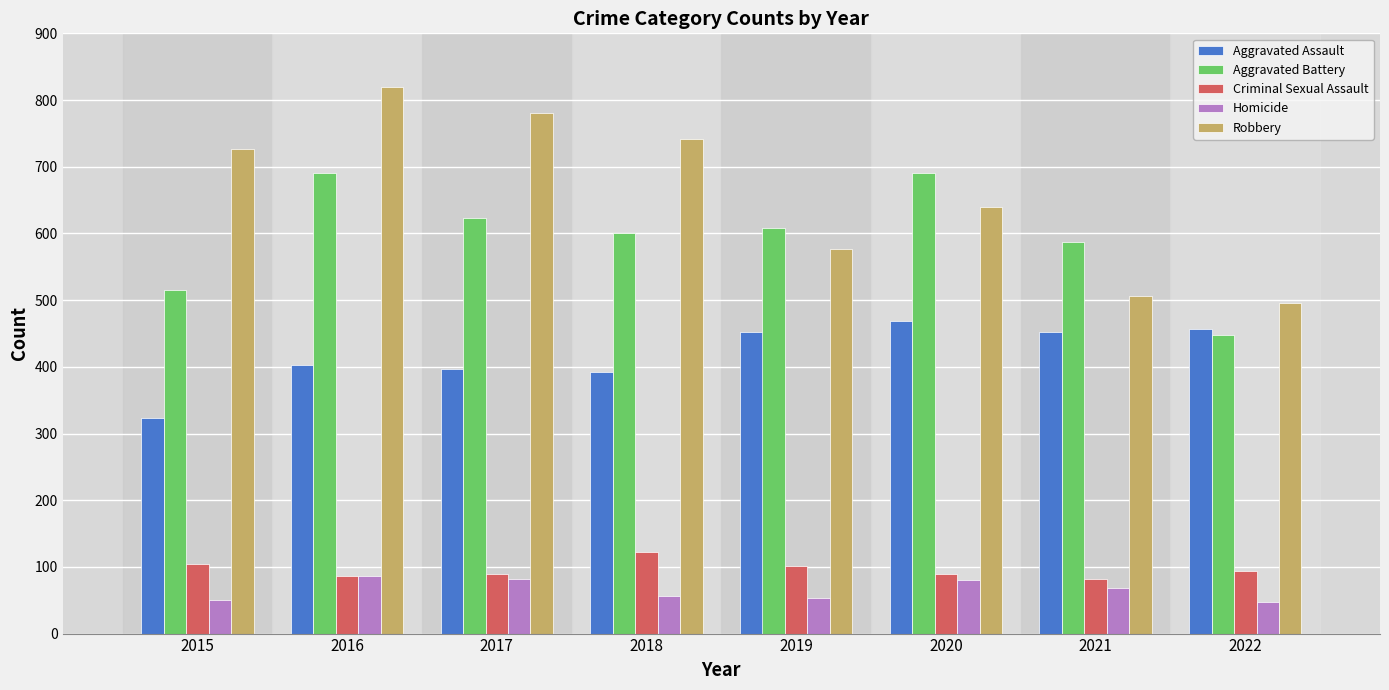

What is the minimum value shown in the chart?

47